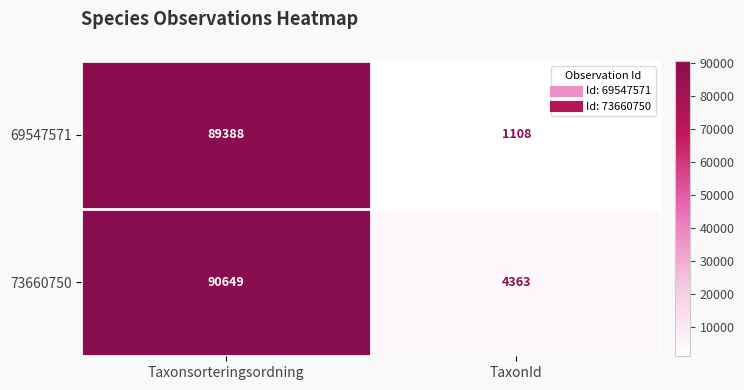

List the series in order of their peak value, lowest first.

69547571, 73660750